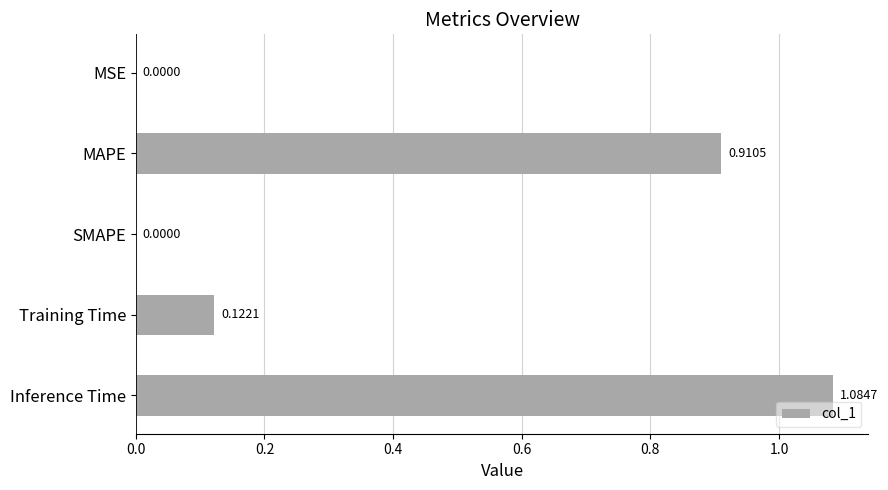

Which category has the highest value across all series?

Inference Time